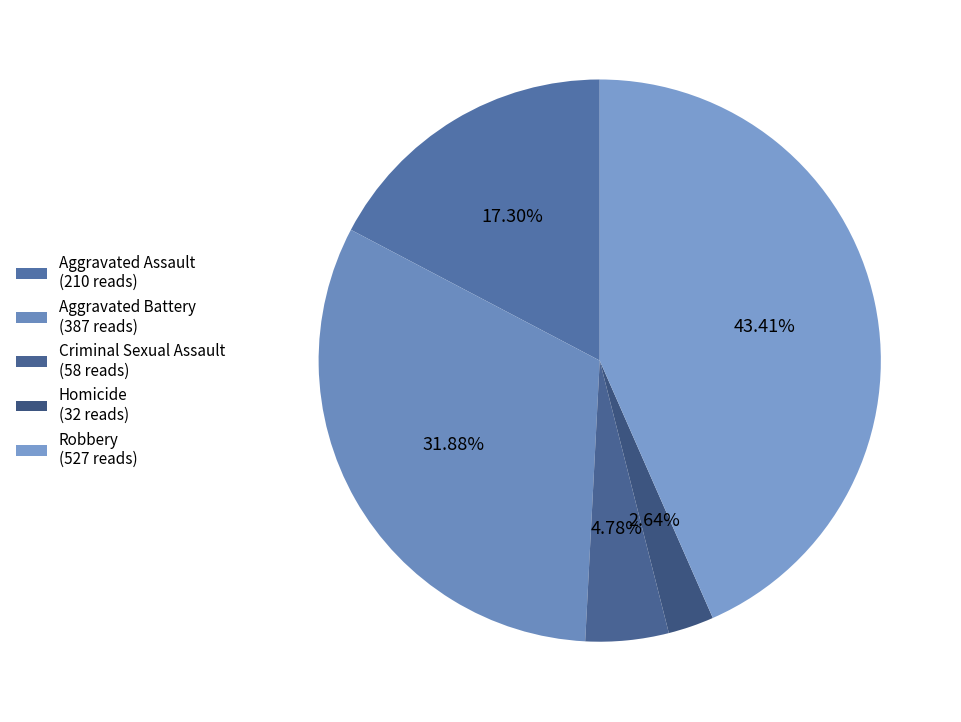

Is it true that Aggravated Assault is 17% of the pie?

True